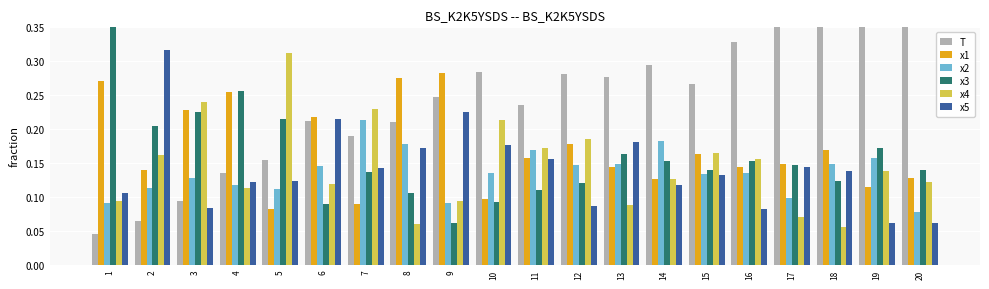

Reading right to left, list all the values displayed in this chart.

T: 20=0.5	19=0.4	18=0.4	17=0.4	16=0.3	15=0.3	14=0.3	13=0.3	12=0.3	11=0.2	10=0.3	9=0.2	8=0.2	7=0.2	6=0.2	5=0.2	4=0.1	3=0.1	2=0.1	1=0.0
x1: 20=0.1	19=0.1	18=0.2	17=0.1	16=0.1	15=0.2	14=0.1	13=0.1	12=0.2	11=0.2	10=0.1	9=0.3	8=0.3	7=0.1	6=0.2	5=0.1	4=0.3	3=0.2	2=0.1	1=0.3
x2: 20=0.1	19=0.2	18=0.1	17=0.1	16=0.1	15=0.1	14=0.2	13=0.1	12=0.1	11=0.2	10=0.1	9=0.1	8=0.2	7=0.2	6=0.1	5=0.1	4=0.1	3=0.1	2=0.1	1=0.1
x3: 20=0.1	19=0.2	18=0.1	17=0.1	16=0.2	15=0.1	14=0.2	13=0.2	12=0.1	11=0.1	10=0.1	9=0.1	8=0.1	7=0.1	6=0.1	5=0.2	4=0.3	3=0.2	2=0.2	1=0.4
x4: 20=0.1	19=0.1	18=0.1	17=0.1	16=0.2	15=0.2	14=0.1	13=0.1	12=0.2	11=0.2	10=0.2	9=0.1	8=0.1	7=0.2	6=0.1	5=0.3	4=0.1	3=0.2	2=0.2	1=0.1
x5: 20=0.1	19=0.1	18=0.1	17=0.1	16=0.1	15=0.1	14=0.1	13=0.2	12=0.1	11=0.2	10=0.2	9=0.2	8=0.2	7=0.1	6=0.2	5=0.1	4=0.1	3=0.1	2=0.3	1=0.1